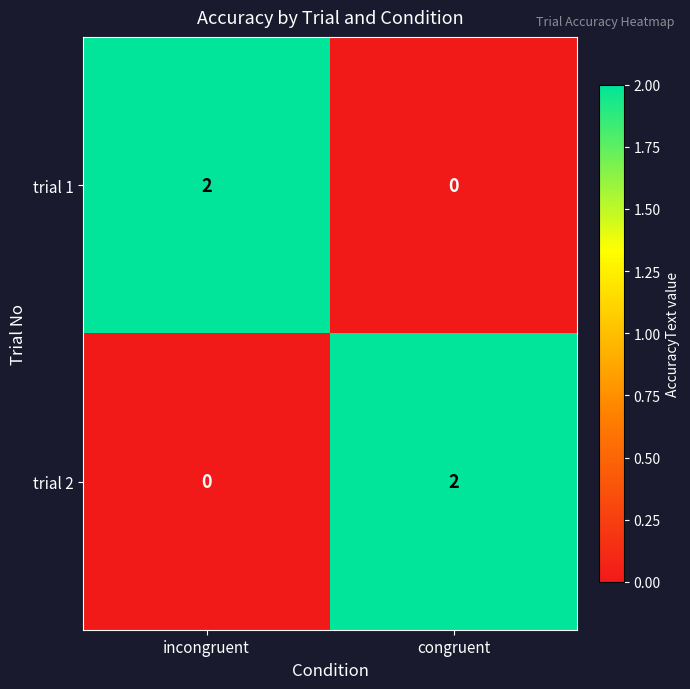

List the labels in order of trial 1 value, largest first.

incongruent, congruent